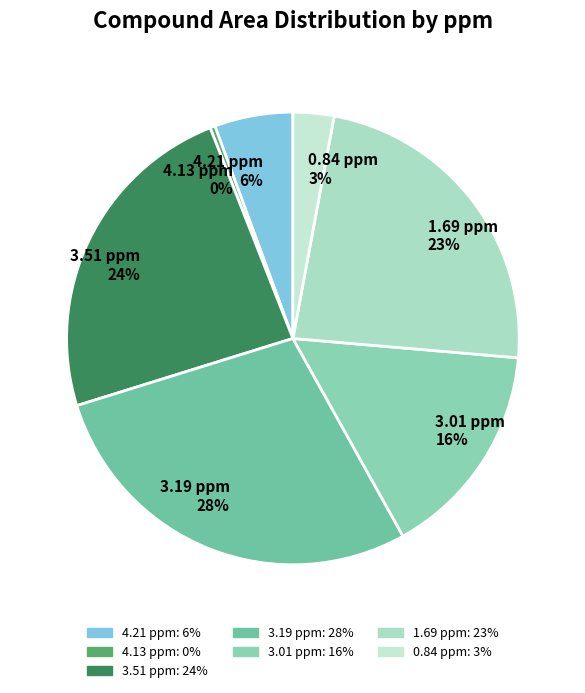

Does 0.84 ppm account for over 50% of the chart?

No